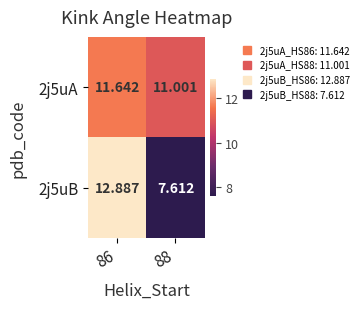

List the series in order of their peak value, highest first.

2j5uB, 2j5uA